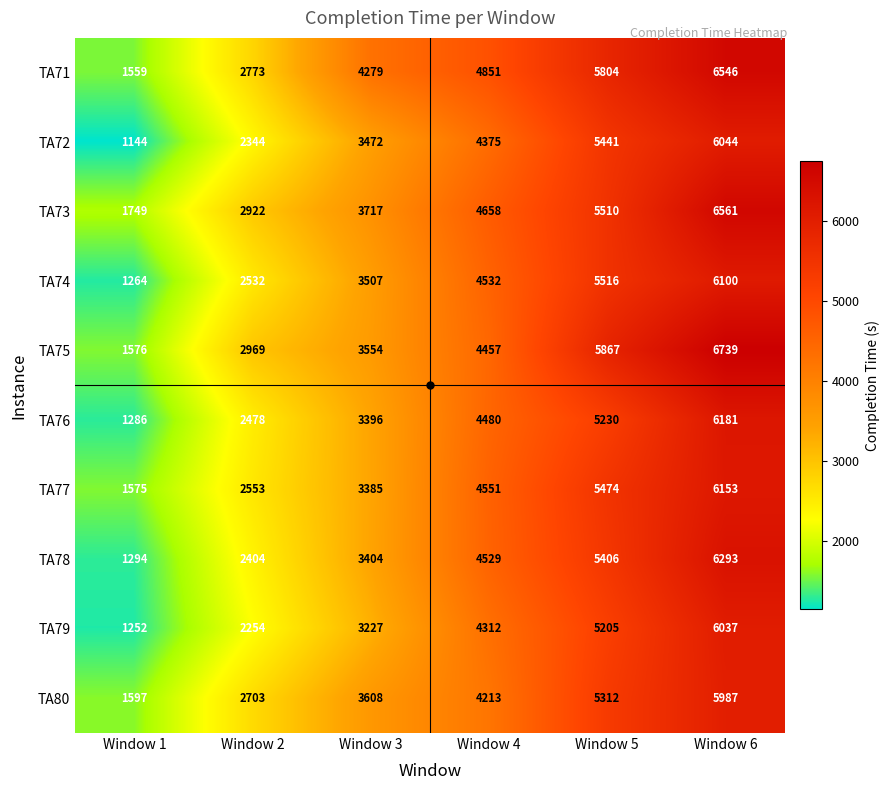

At which category does the chart reach its peak across all series?

Window 6